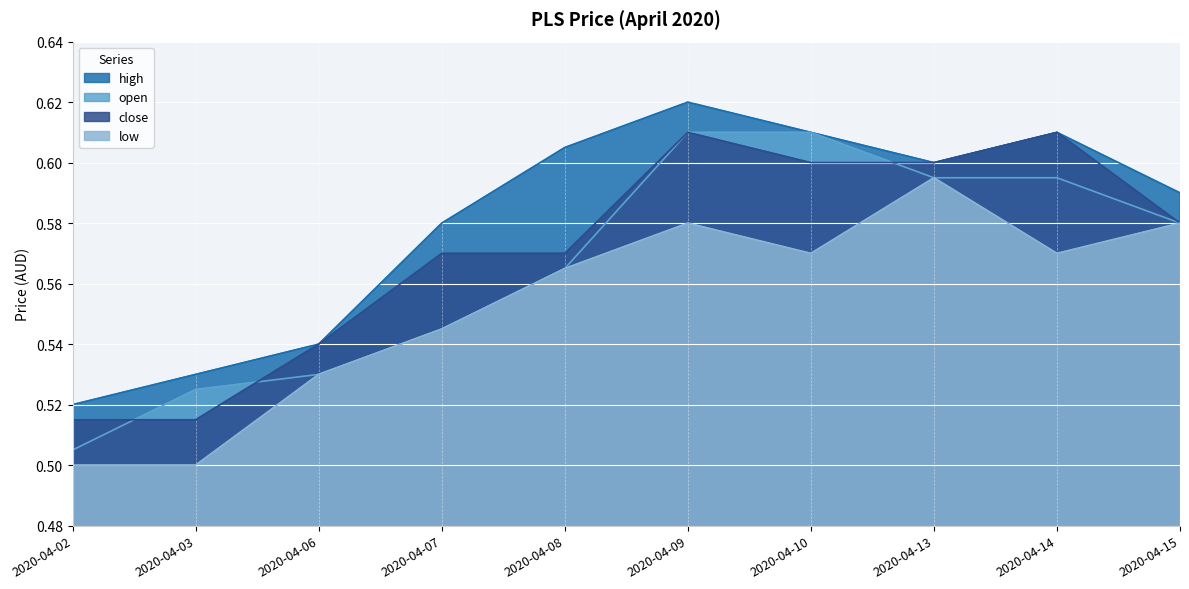

At which label is close closest to 0?

2020-04-02